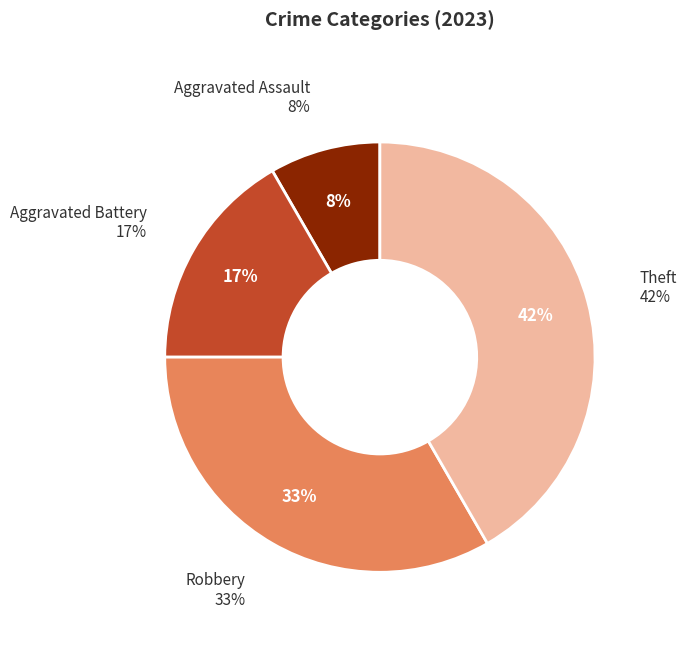

The Aggravated Assault slice represents 8% of the pie. True or false?

True